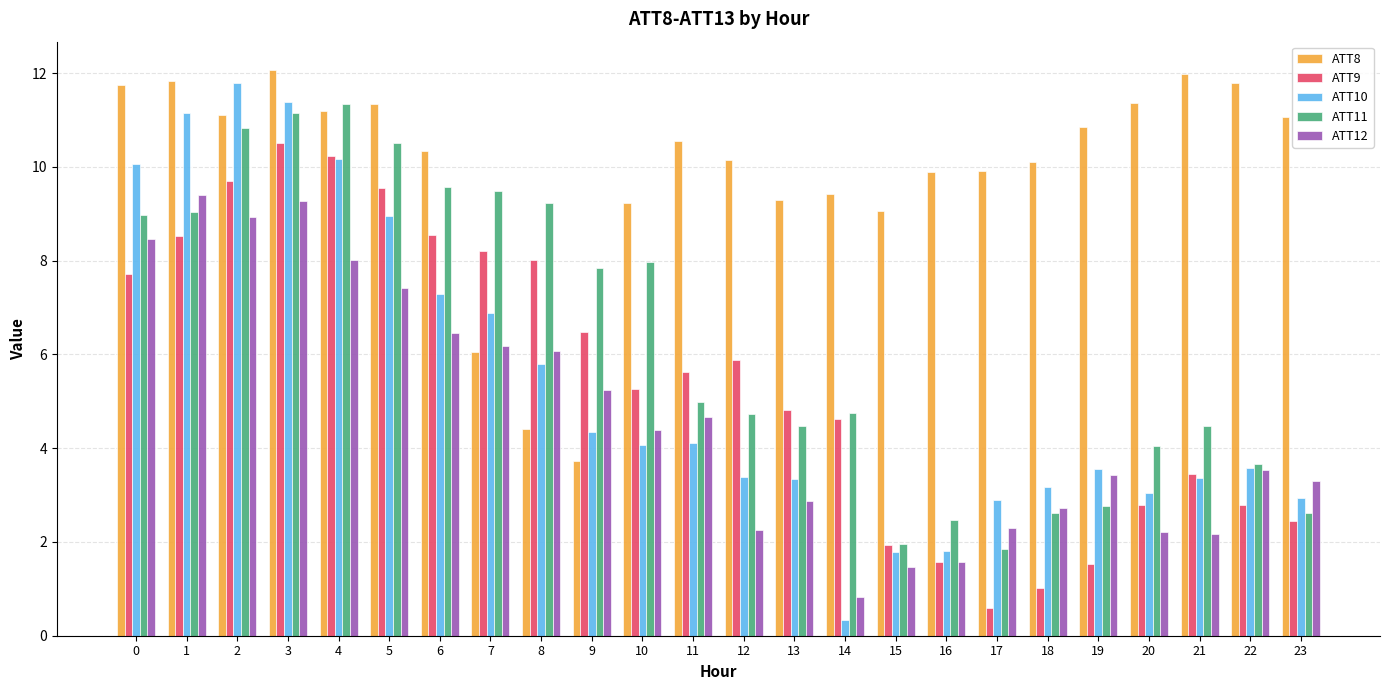

Which series has the widest spread of values?

ATT10